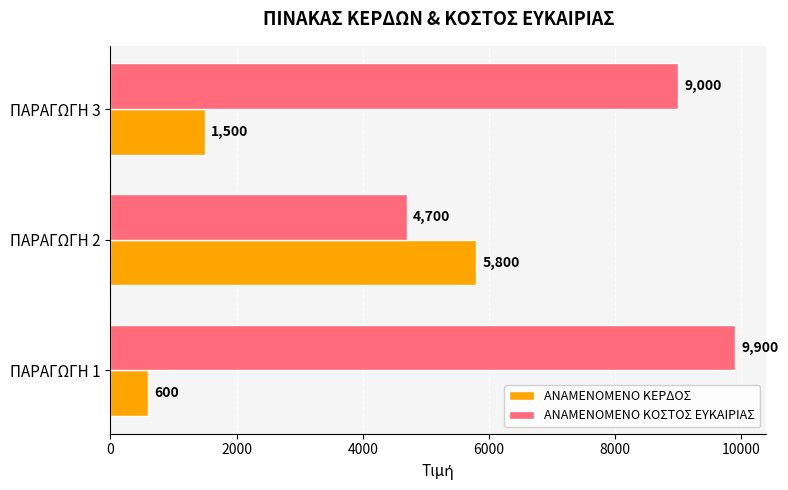

What is the spread (max minus min) of values at ΠΑΡΑΓΩΓΗ 1?

9300